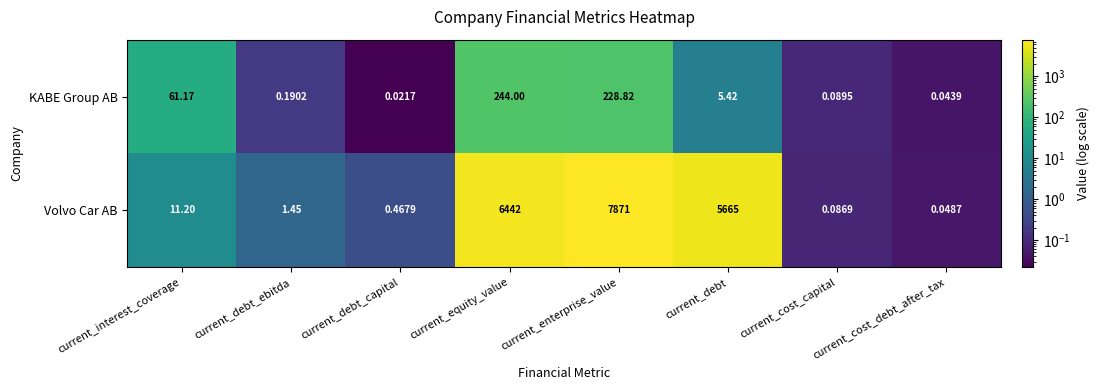

Where does the Volvo Car AB series first go above 11?

current_interest_coverage